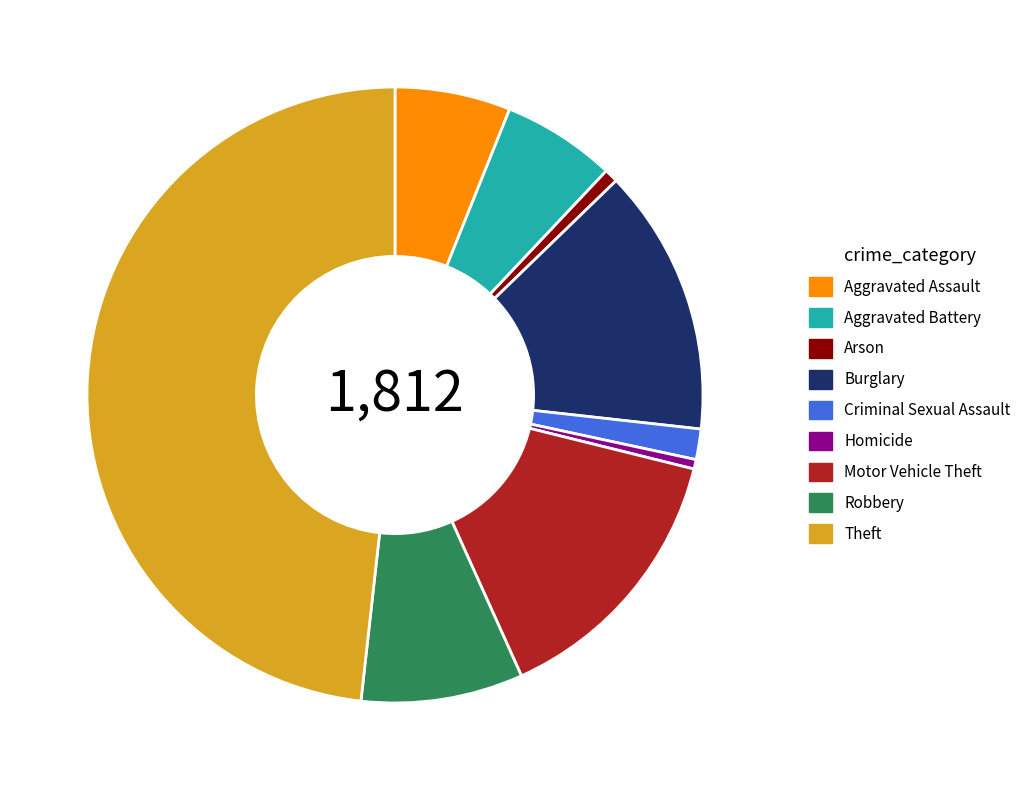

Is there a majority slice in this chart?

No